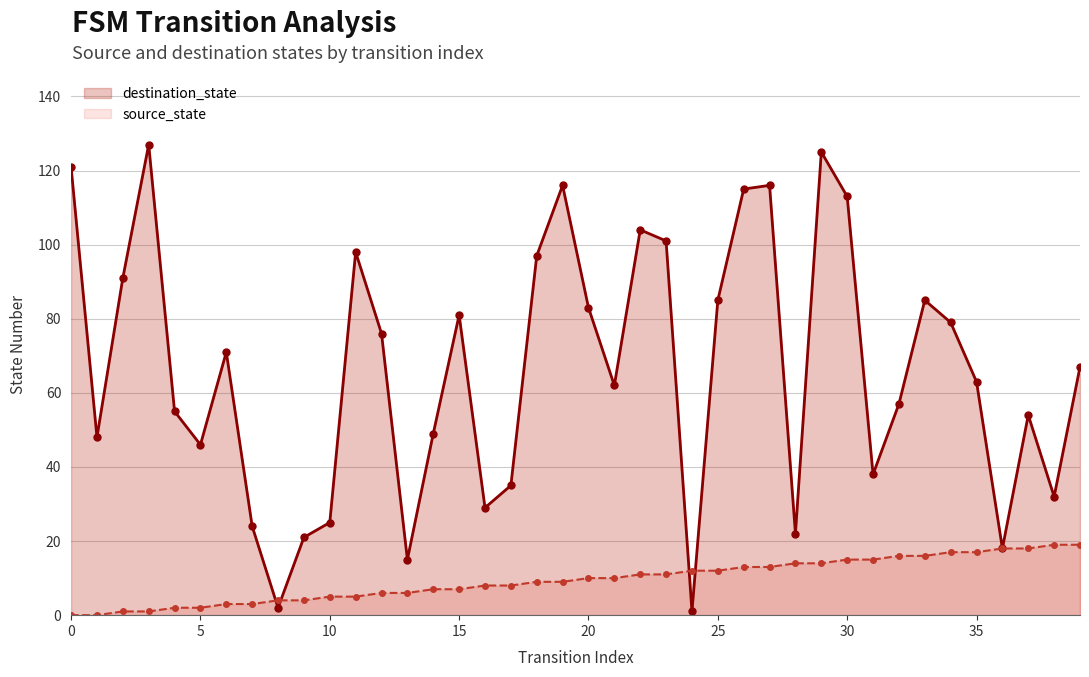

Is it true that source_state equals 10 at 21?

True